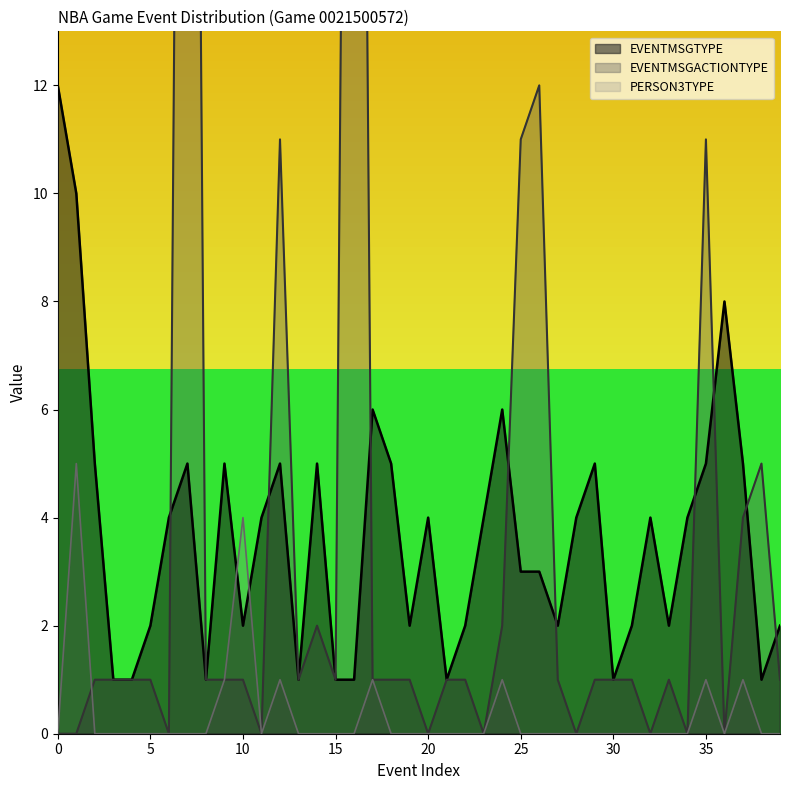

True or false: EVENTMSGTYPE has a value of 4 at 11.

True